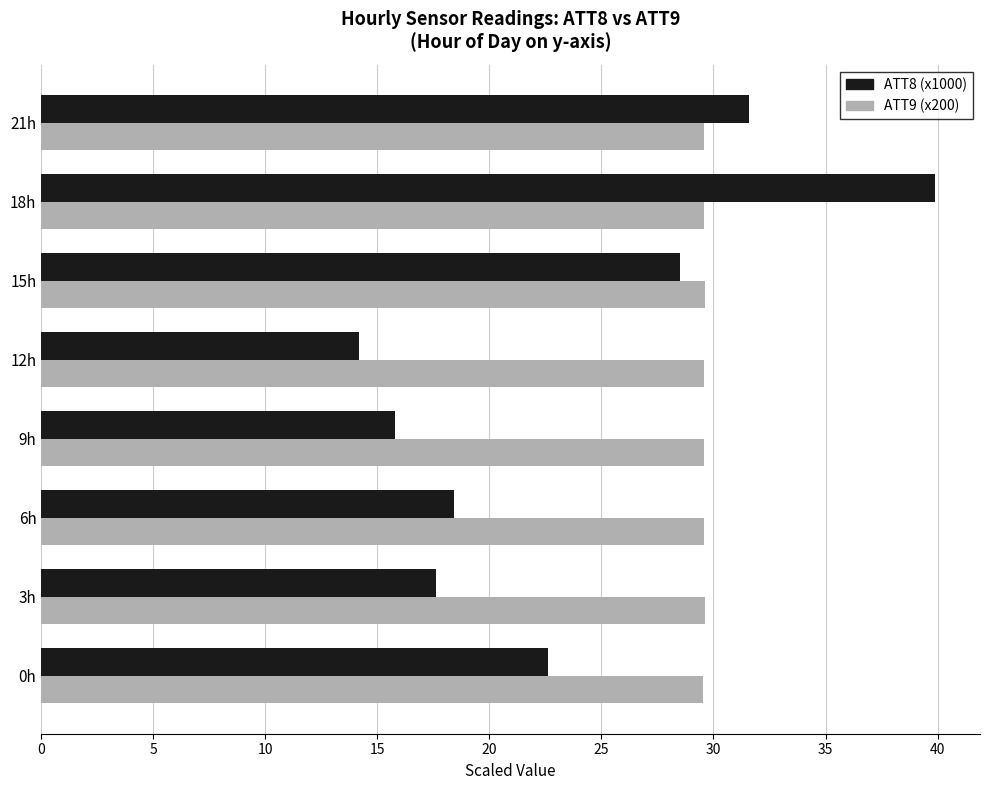

At how many categories does at least one series exceed 32?

1